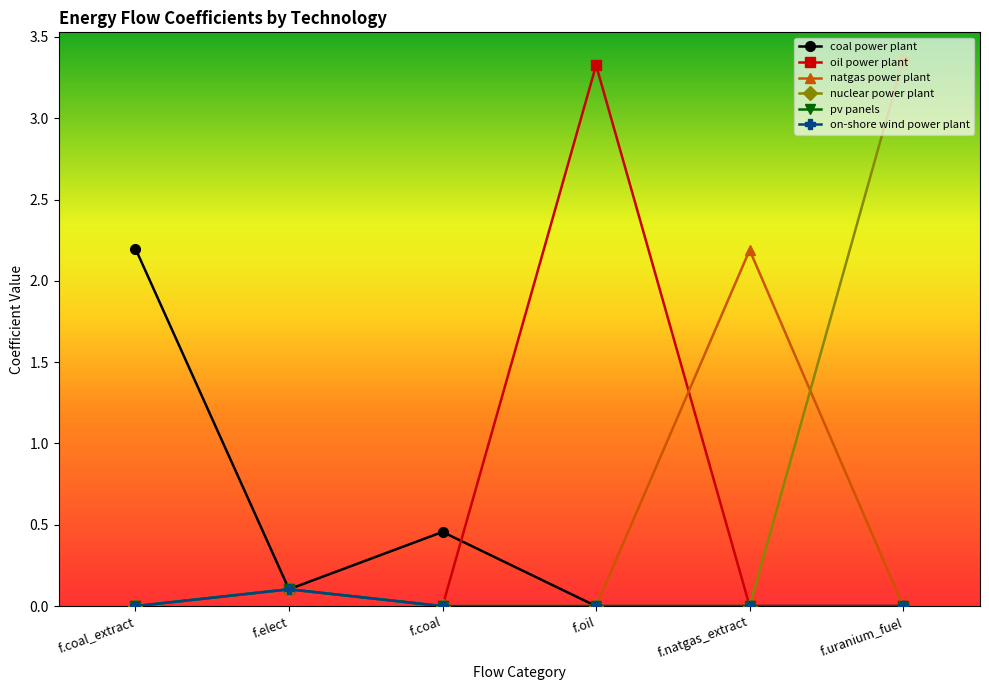

Does the chart have visible grid lines?

No